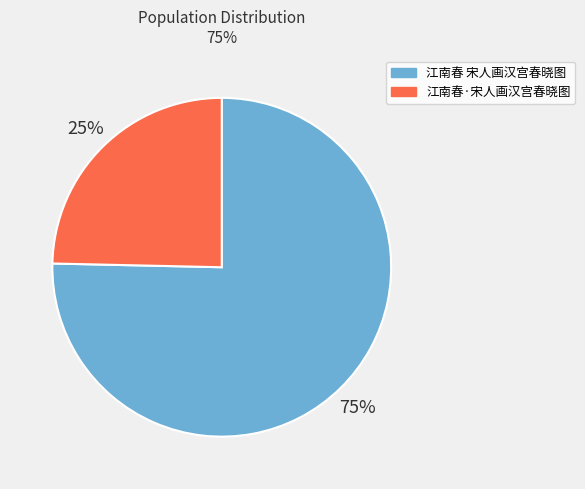

What is the smallest slice in the pie chart?

江南春·宋人画汉宫春晓图